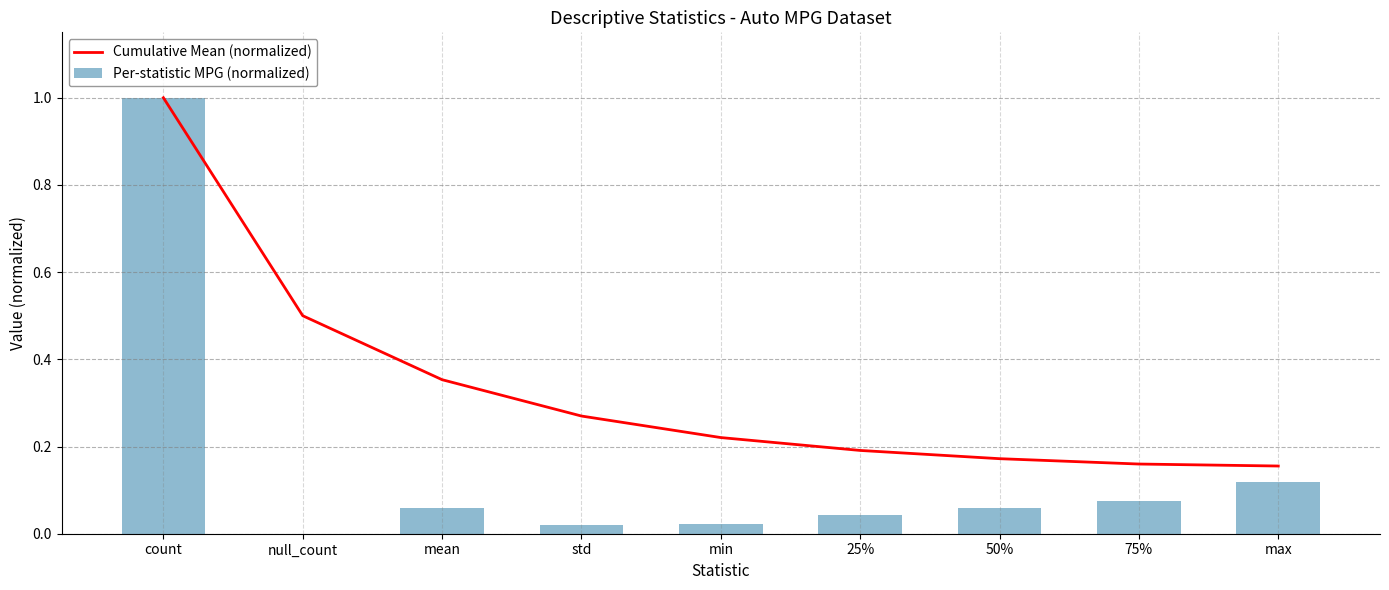

Which series has the largest total across all categories?

Cumulative Mean (normalized)